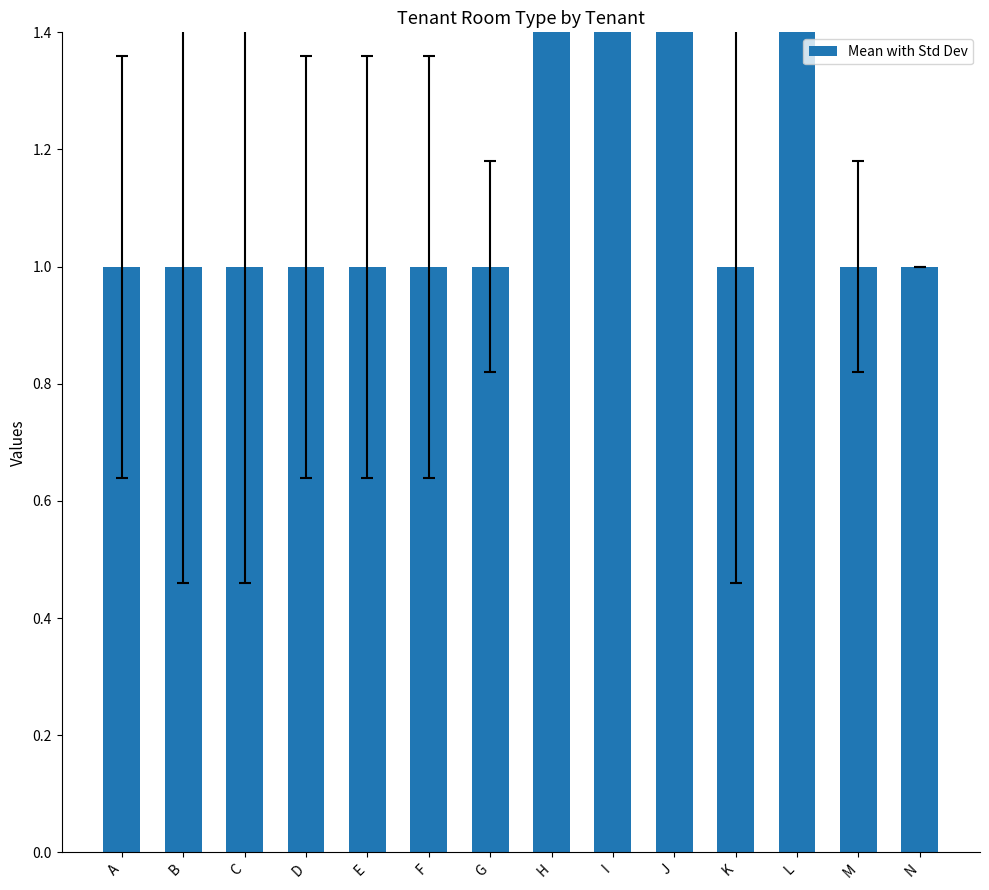

Rank the categories by value from highest to lowest.

H, I, J, L, A, B, C, D, E, F, G, K, M, N